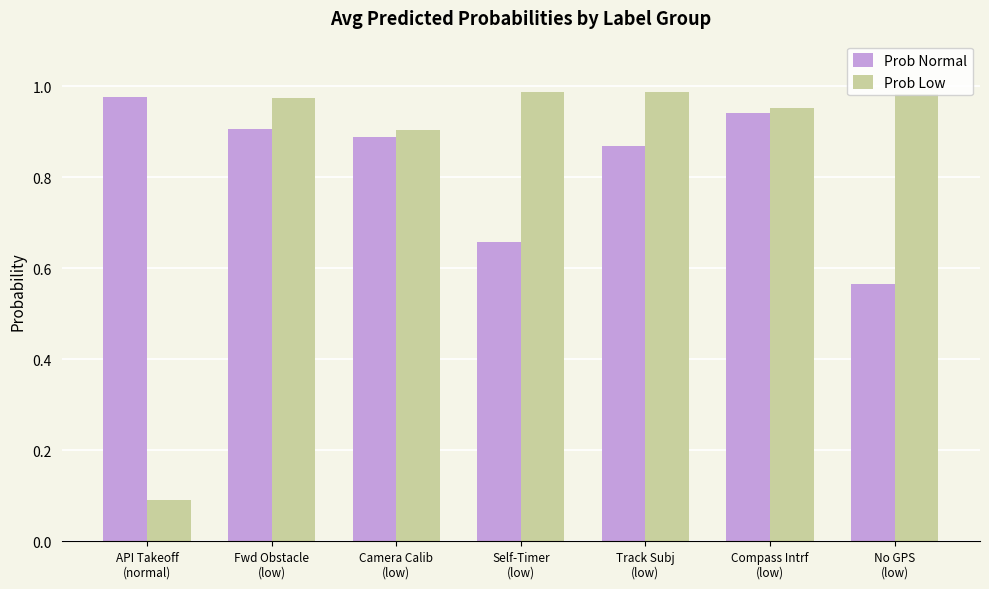

What is the average value of the Prob Normal series?

0.8